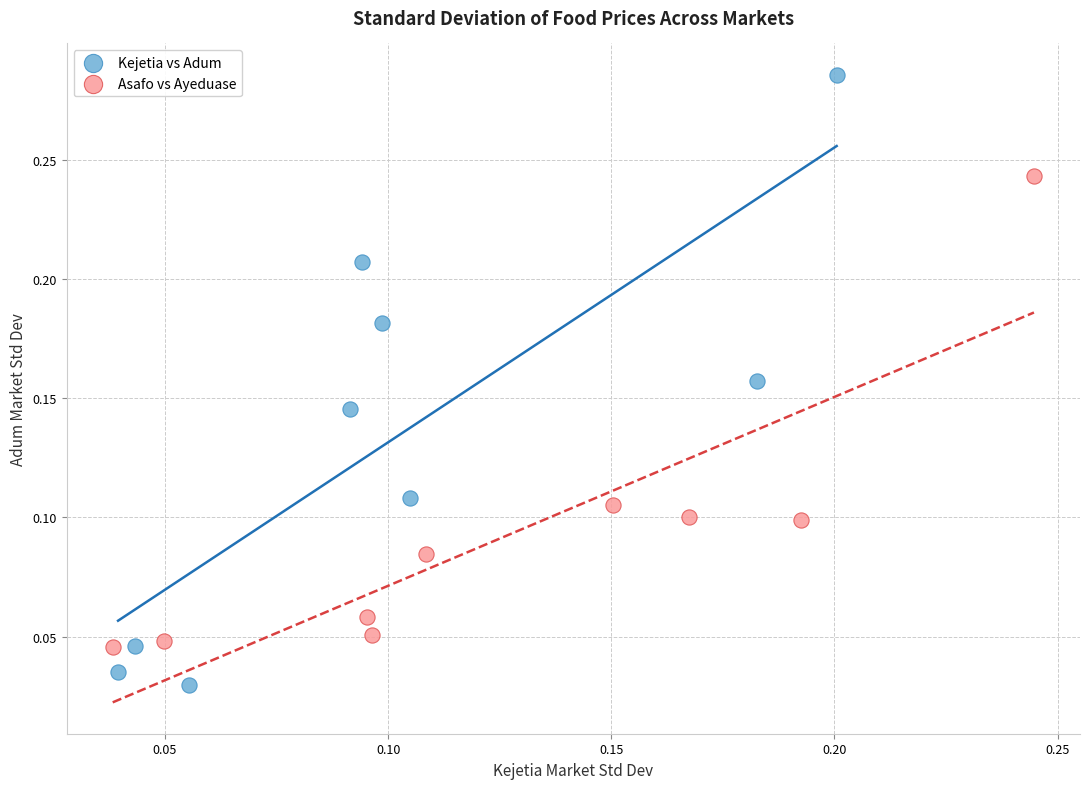

Which series contains the lowest Y value?

Kejetia vs Adum